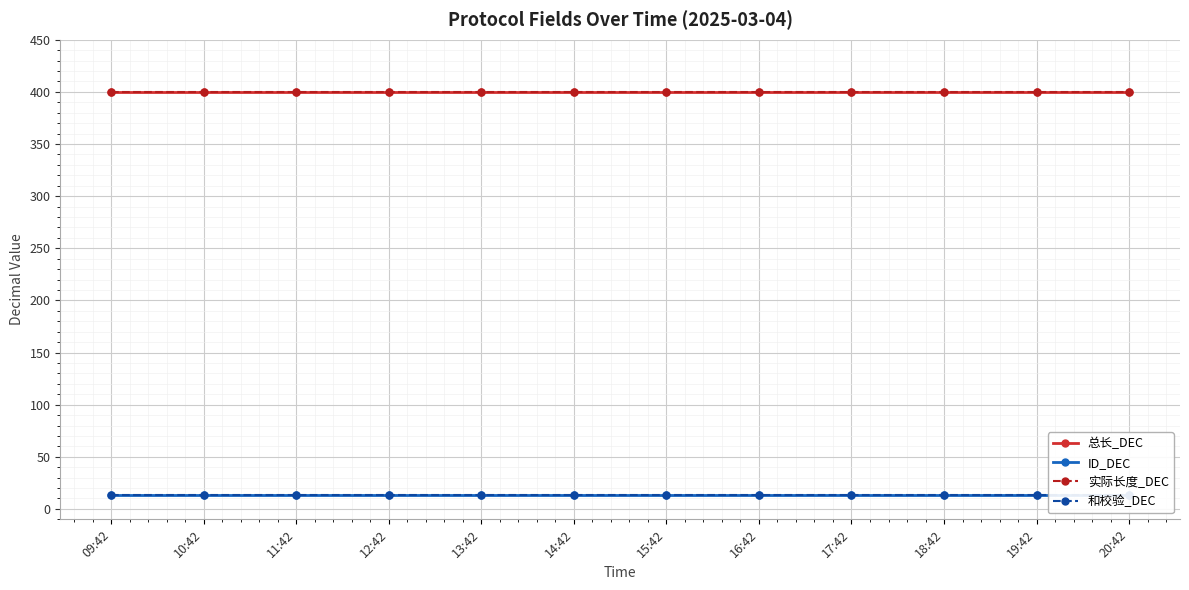

At 10:42, list the series in order from largest to smallest.

总长_DEC, 实际长度_DEC, ID_DEC, 和校验_DEC